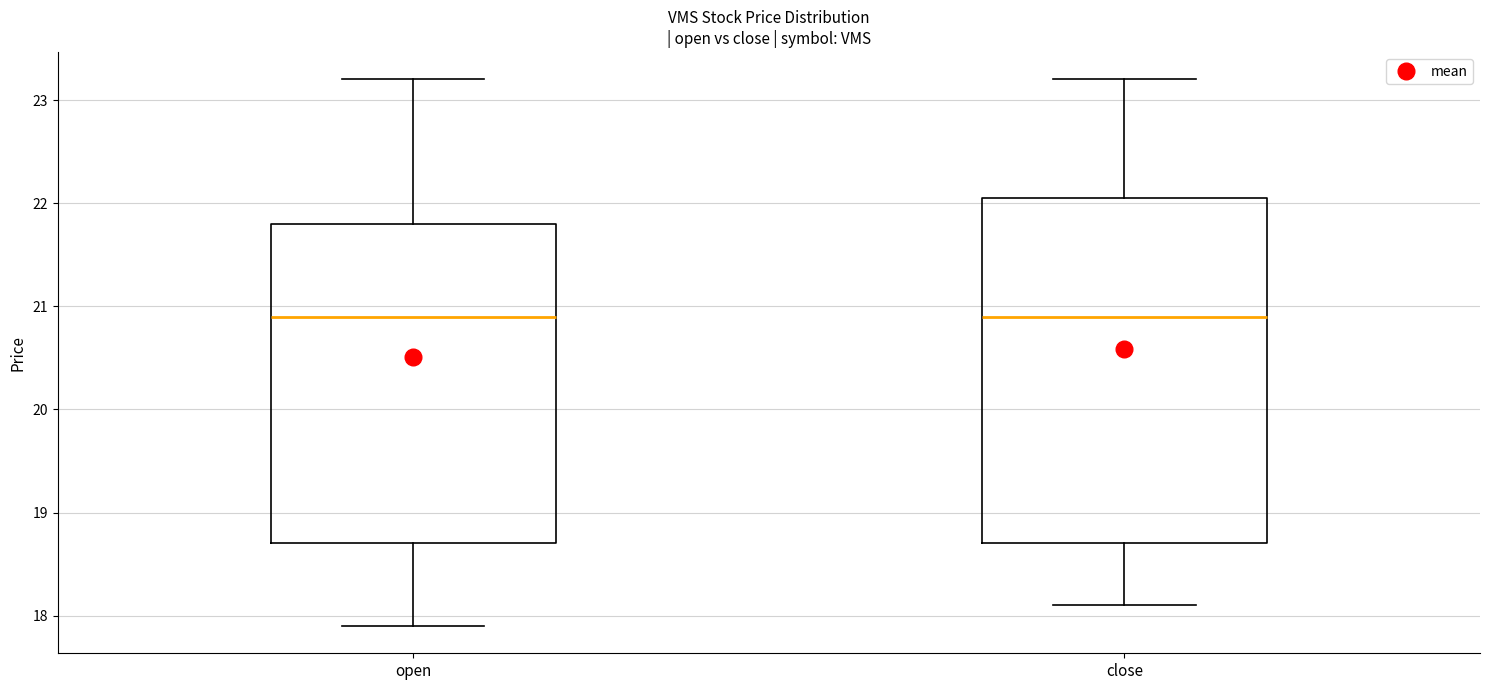

Reading left to right, transcribe this box plot: for each box, give where its median line is, the range the box spans, and where its two whiskers end, as read against the y-axis. The values are not printed on the chart, so give them approximately, as read against the axis.

open: median 20.9, box 18.7 to 21.8, whiskers 17.9 to 23.2
close: median 20.9, box 18.7 to 22.1, whiskers 18.1 to 23.2